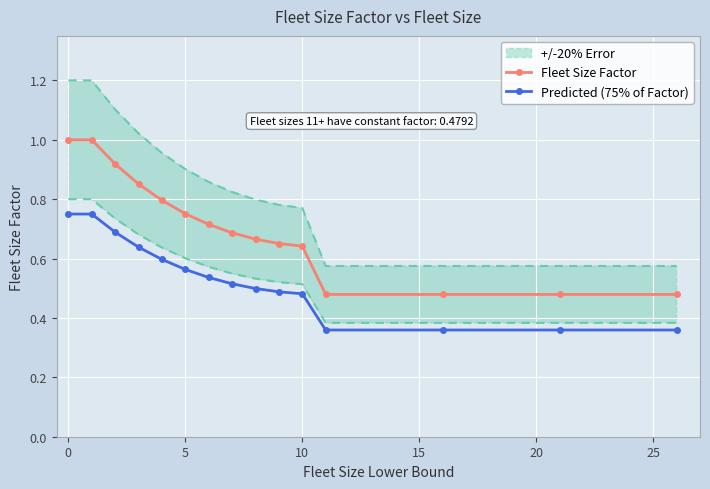

At how many categories does at least one series exceed 0?

15